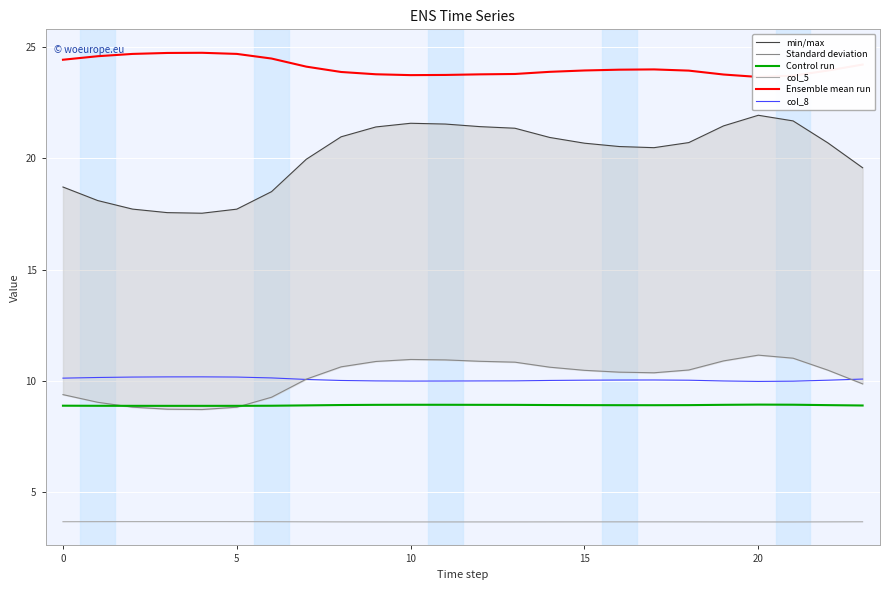

How many distinct data groups are displayed?

6